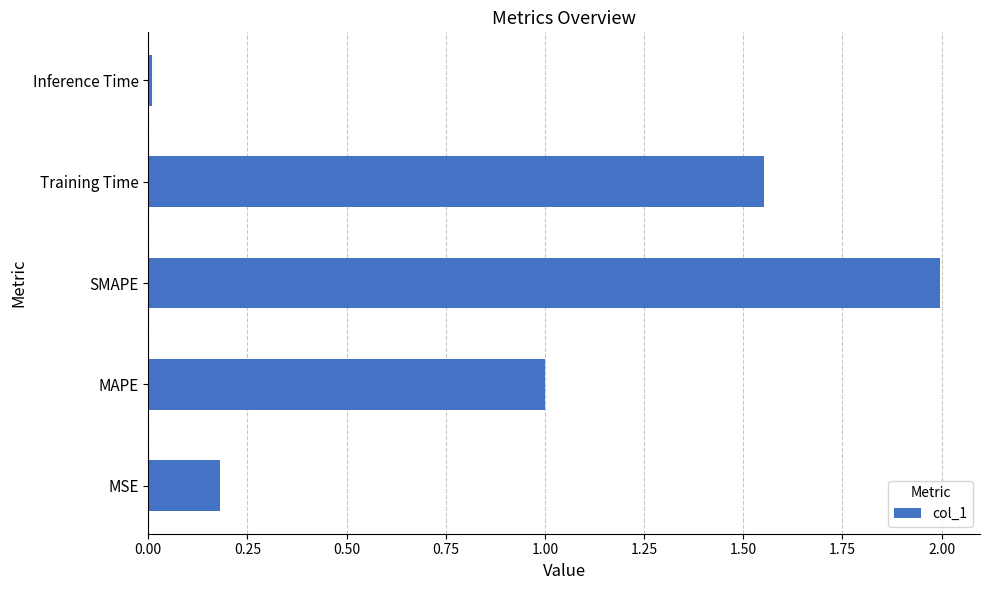

Which has a higher value, Inference Time or SMAPE?

SMAPE